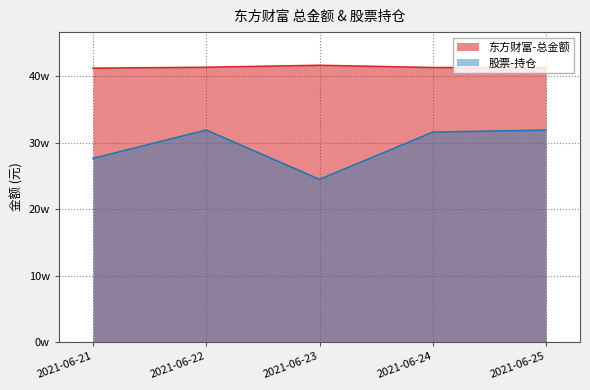

Which series has the largest total across all categories?

东方财富-总金额